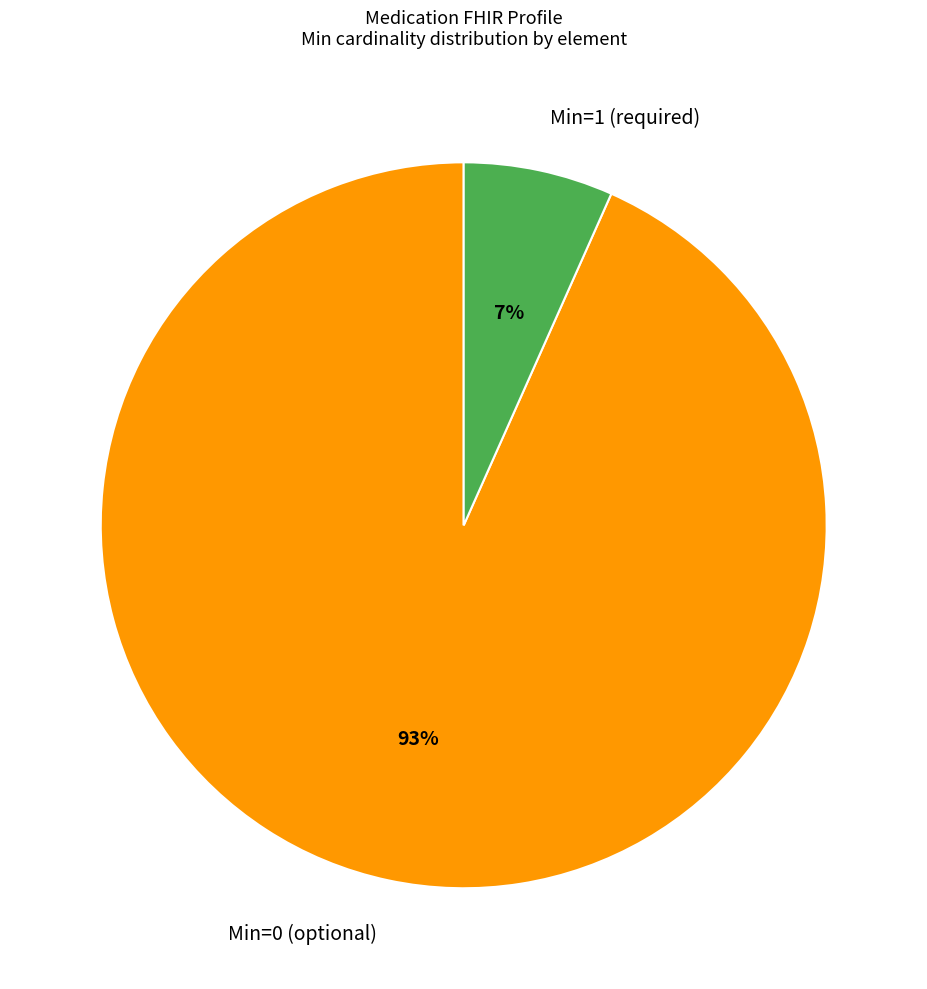

What is the largest slice in the pie chart?

Min=0 (optional)